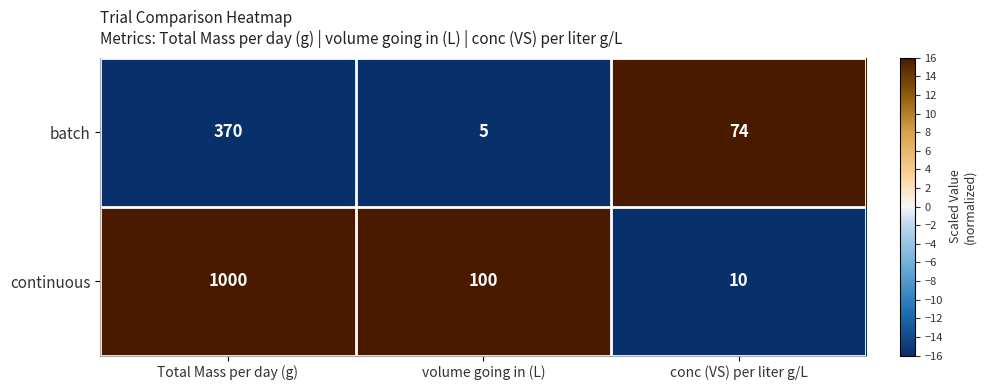

How many categories are shown in the chart?

3